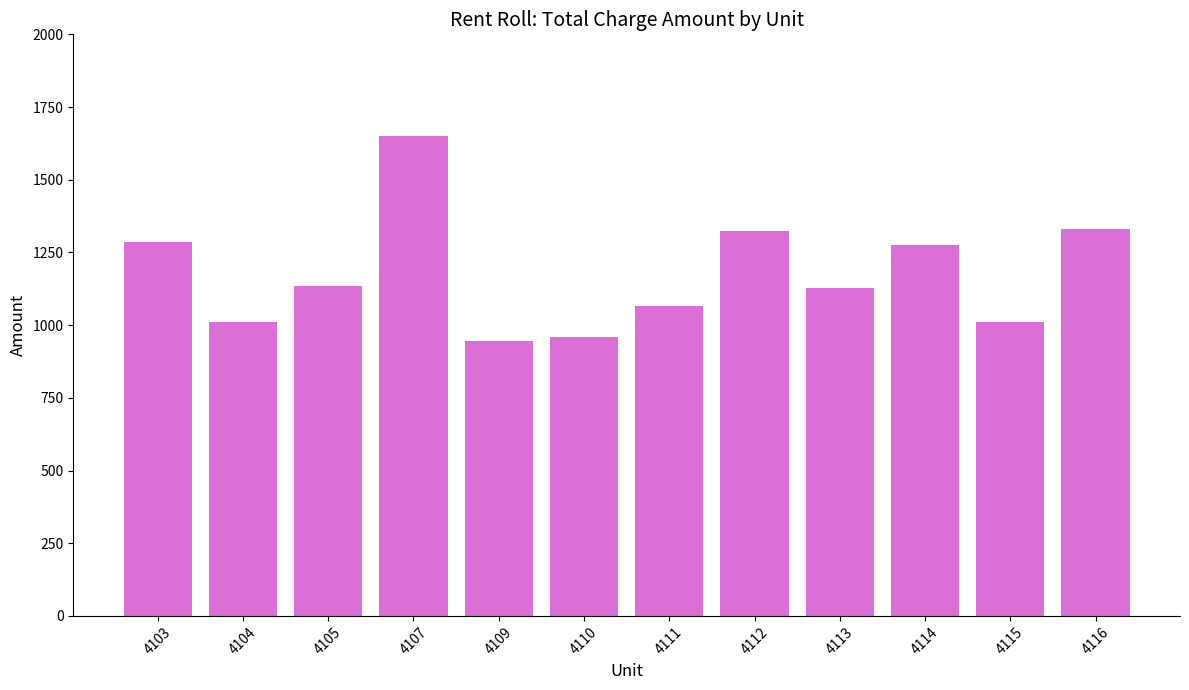

What is the value of the 9th bar from the left?

1127